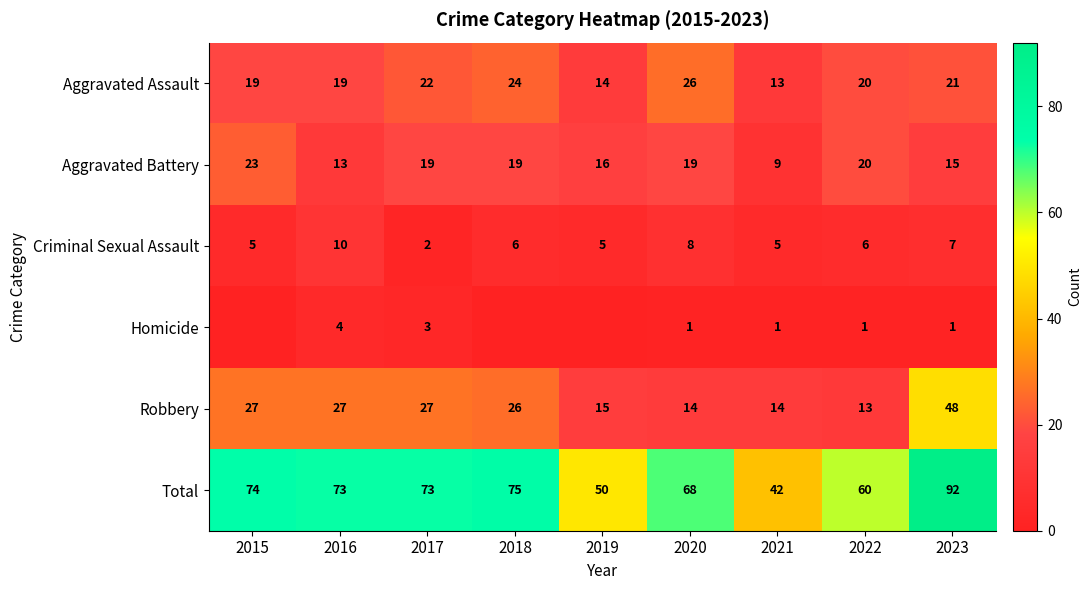

Is the value of Criminal Sexual Assault at 2022 greater than the value of Aggravated Battery at 2023?

No